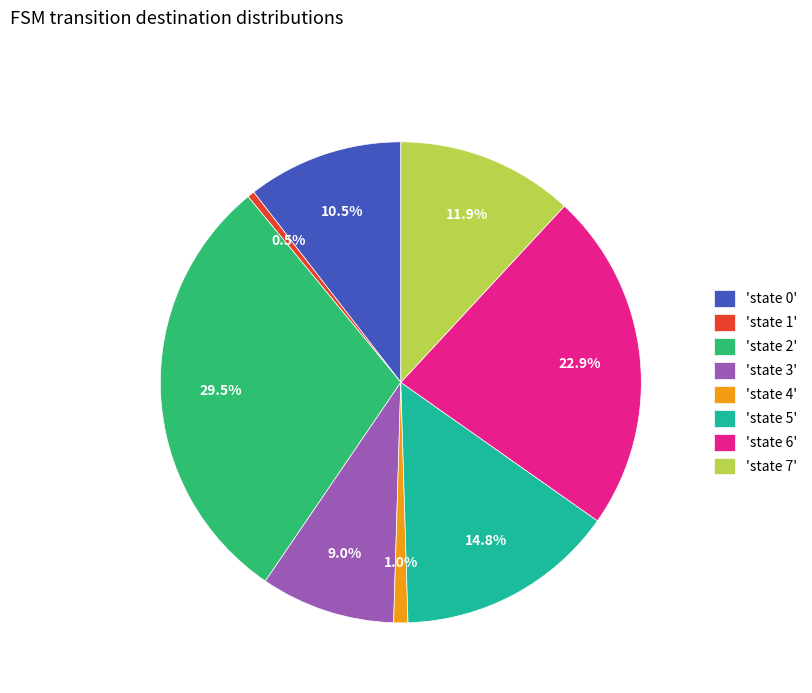

What percentage is NOT represented by 'state 4'?

99.0%